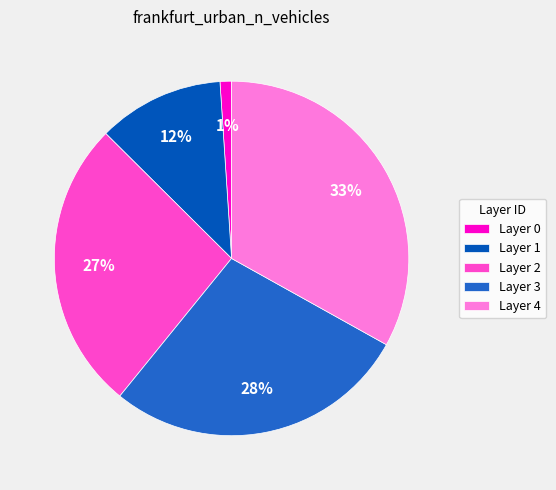

The Layer 4 slice represents 33% of the pie. True or false?

True